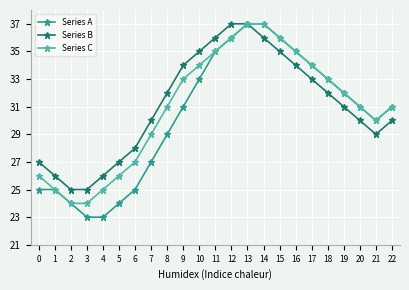

What is the value of the Series C point at the 1st from the left?

26